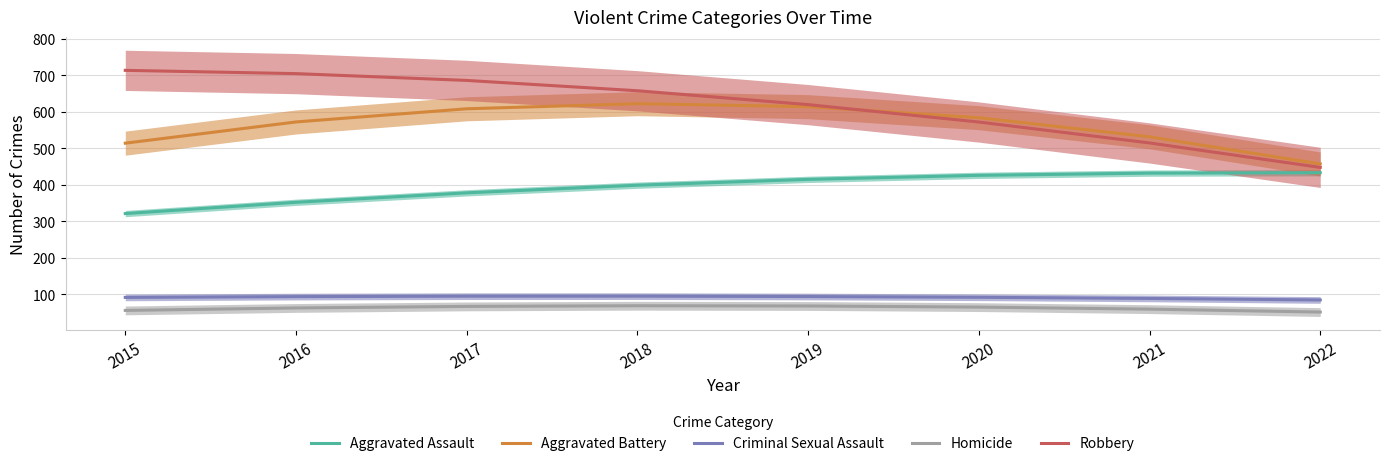

What are all the series names shown in the legend?

Aggravated Assault, Aggravated Battery, Criminal Sexual Assault, Homicide, Robbery